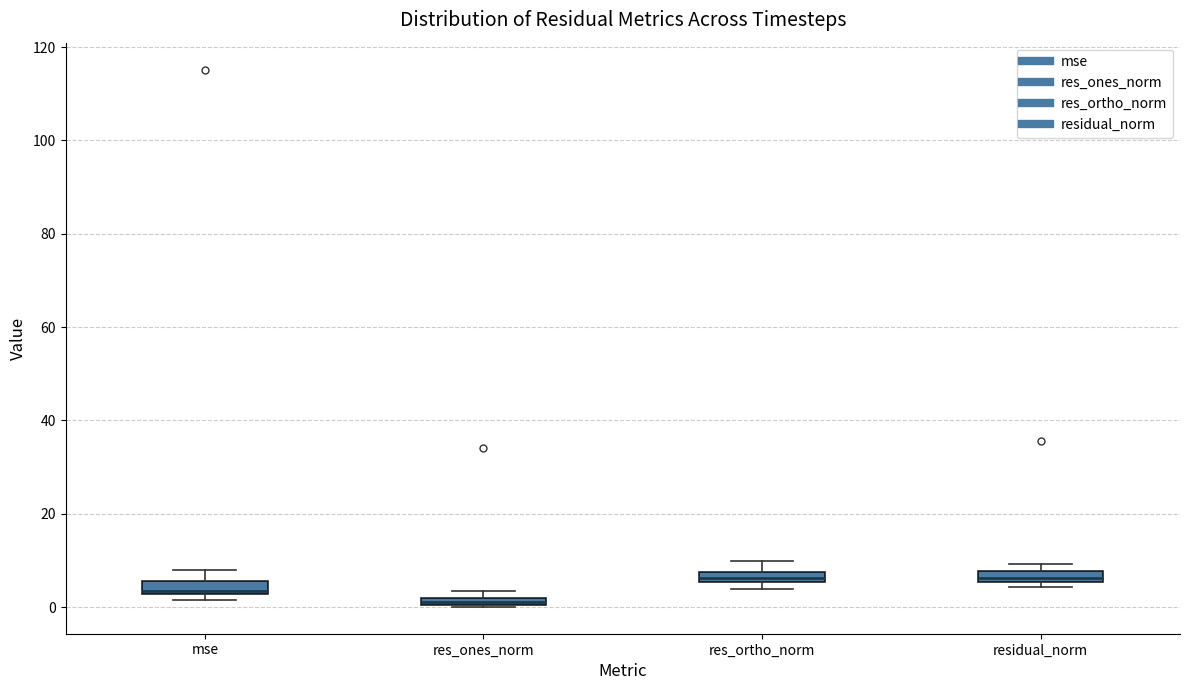

Where is the lower edge of the box for residual_norm on the y-axis? The values are not printed on the chart, so give them approximately, as read against the axis.

6